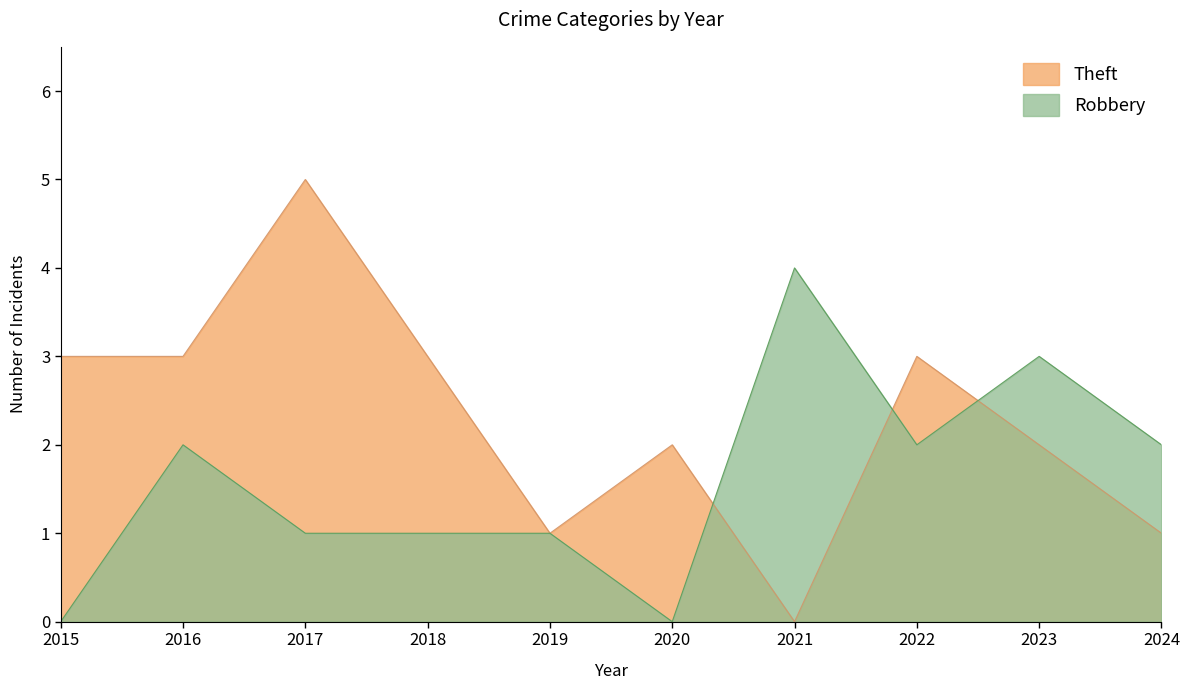

How many interior local valleys does the Robbery series have?

2